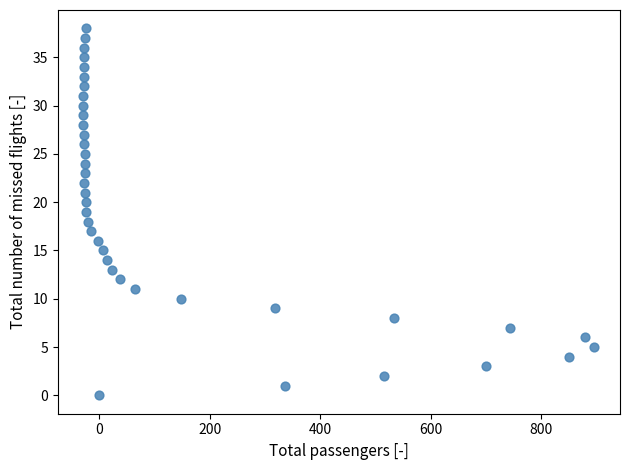

What is the range of X values (max minus min)?

926